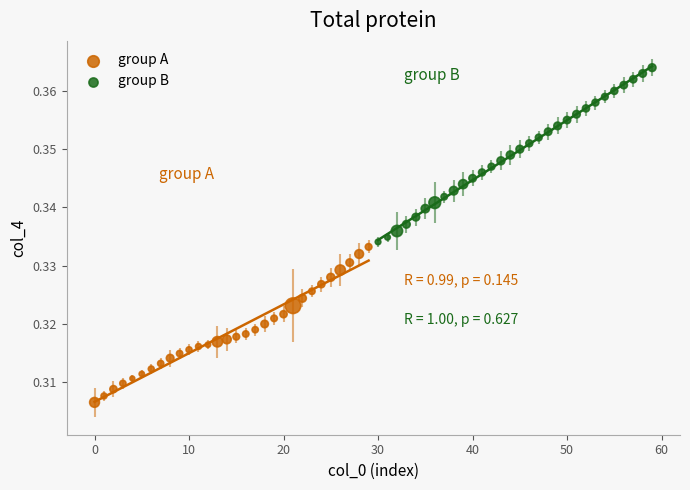

Which series contains the lowest Y value?

group A